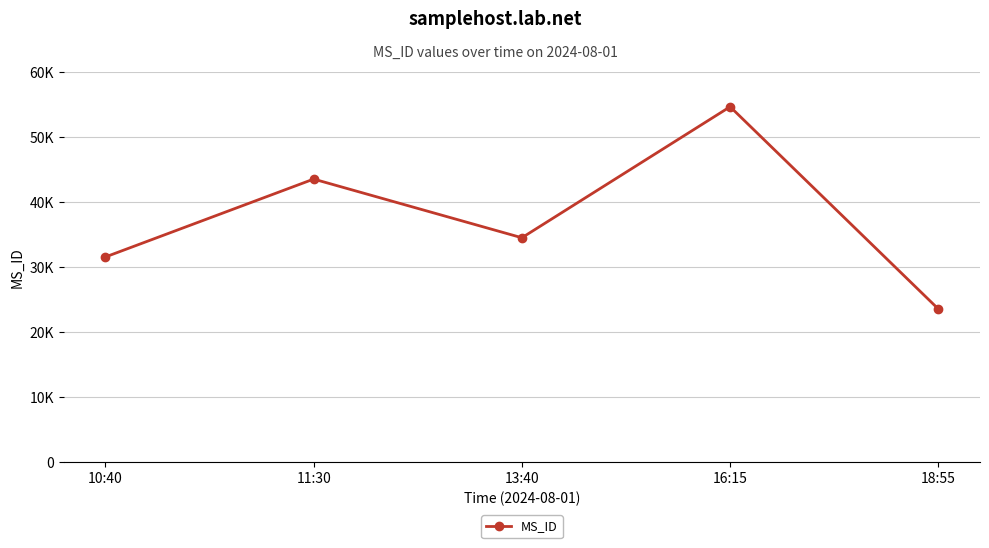

Where is the first local maximum?

11:30